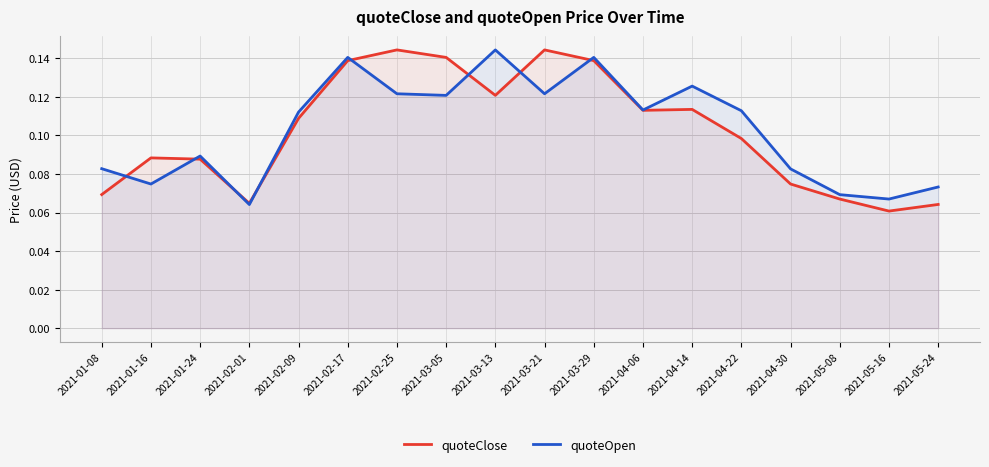

List the series in order of their peak value, lowest first.

quoteOpen, quoteClose